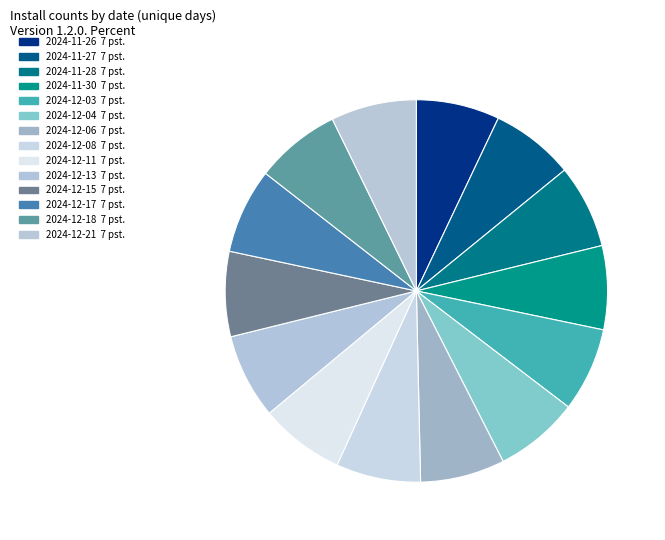

How many slices are in this pie chart?

14